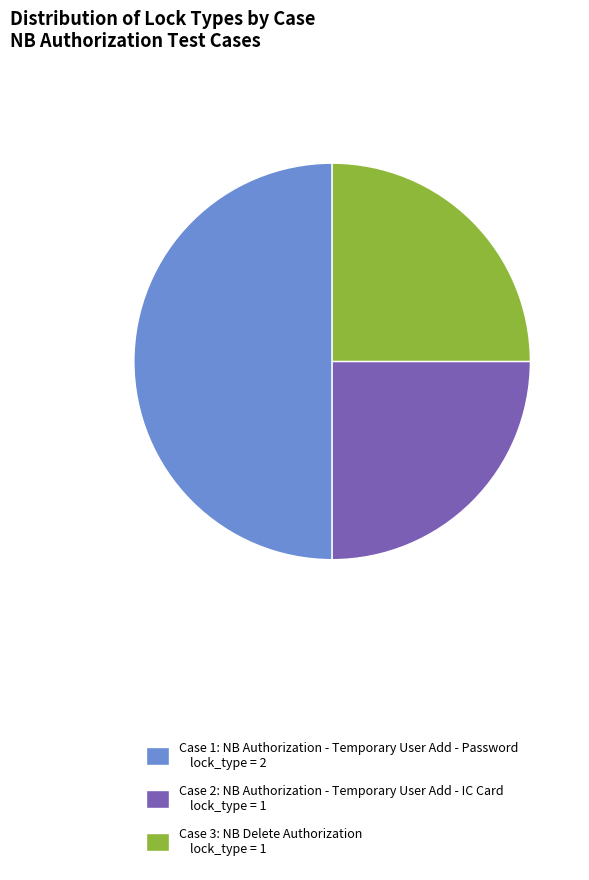

The Case 1: NB Authorization - Temporary User Add - Password lock_type = 2 slice represents 50% of the pie. True or false?

True